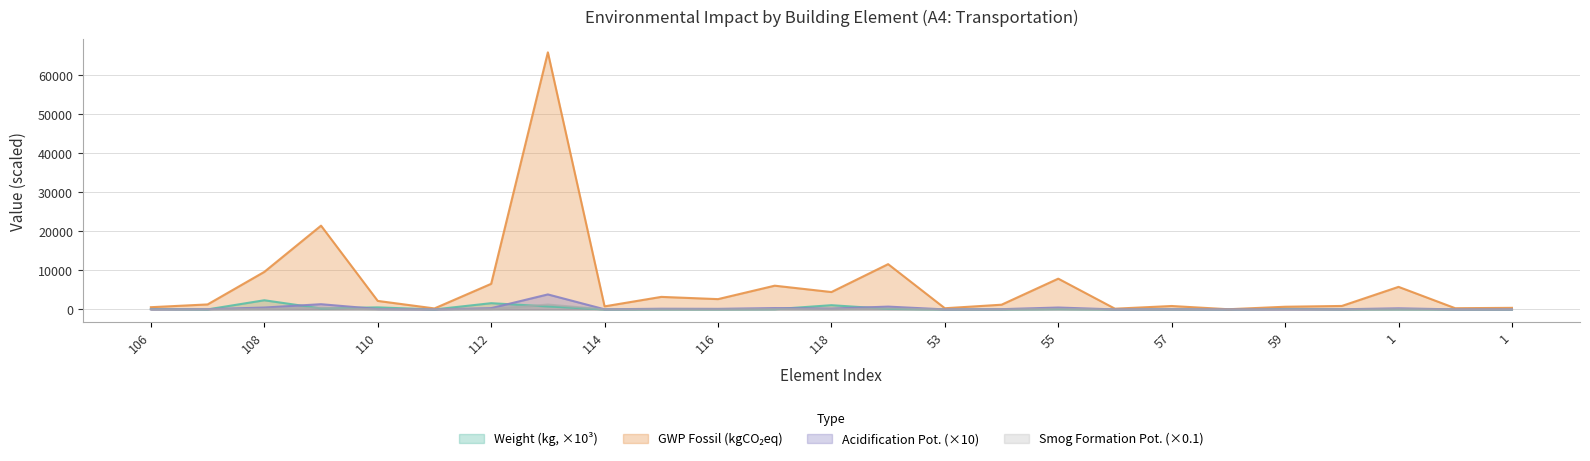

At which category is the sum across all series the highest?

113